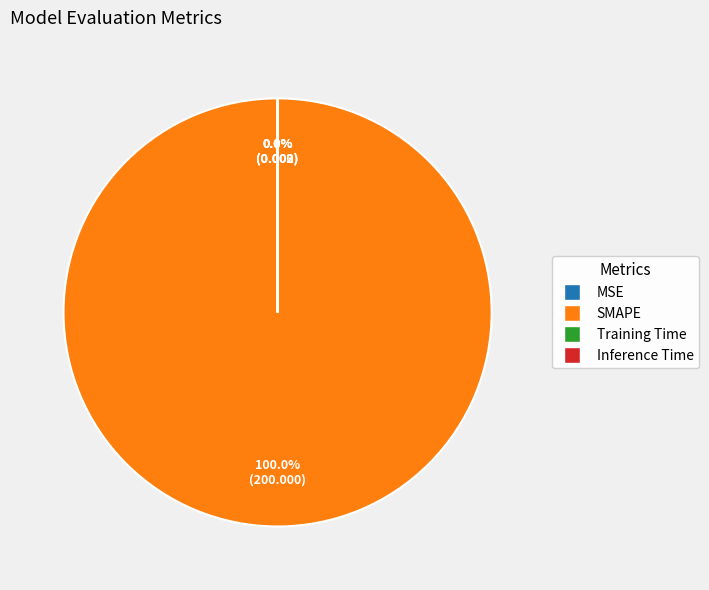

Rank the categories by value from highest to lowest.

SMAPE, Training Time, Inference Time, MSE